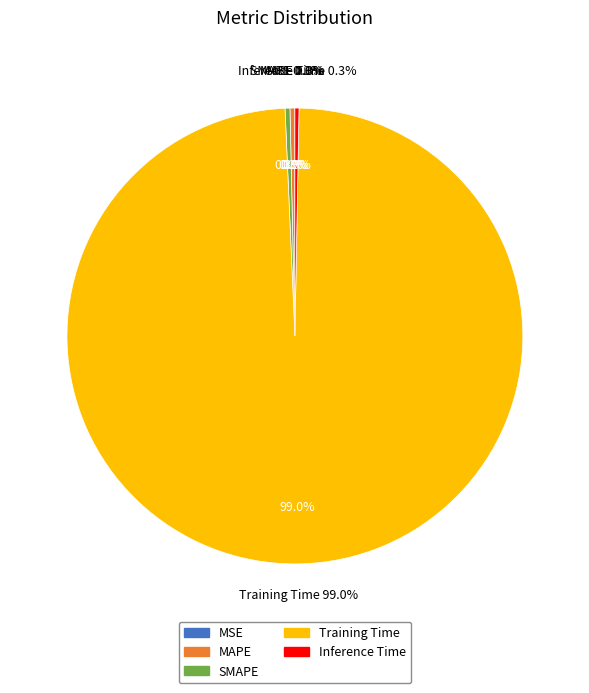

What percentage do MSE and MAPE together represent?

0.3%